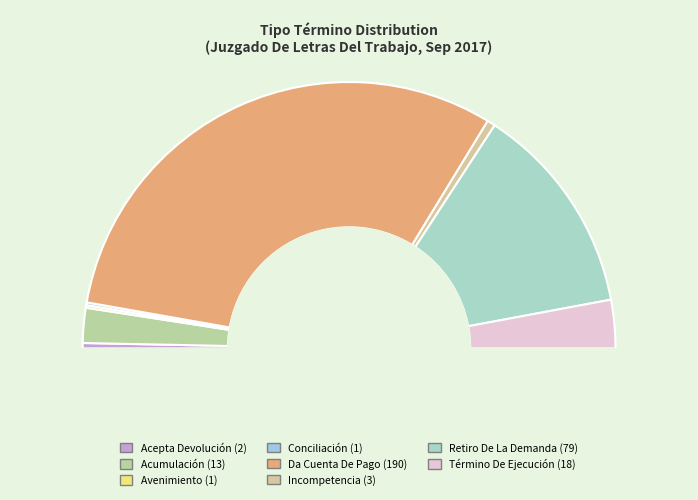

What percentage is the Incompetencia slice, to the nearest percent?

1%